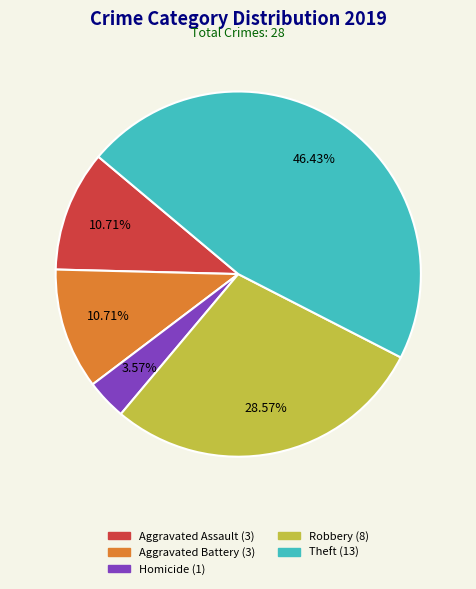

Is there any slice that represents more than half of the pie?

No